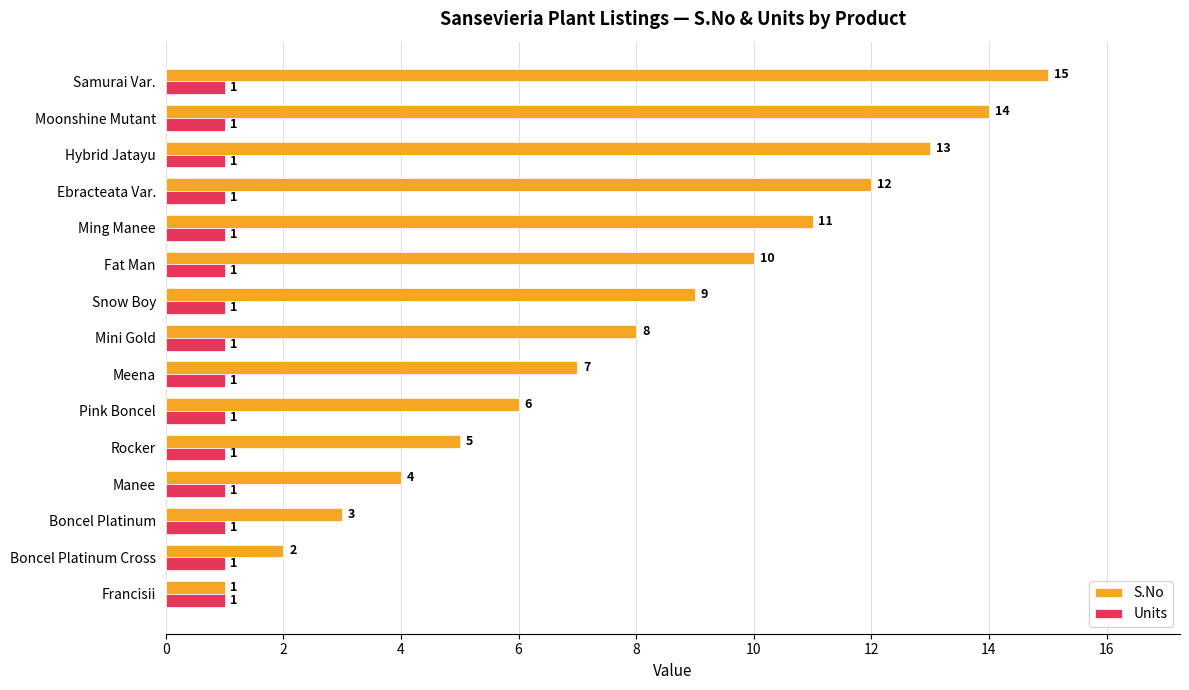

Is the value of S.No at Rocker greater than the value of Units at Ming Manee?

Yes